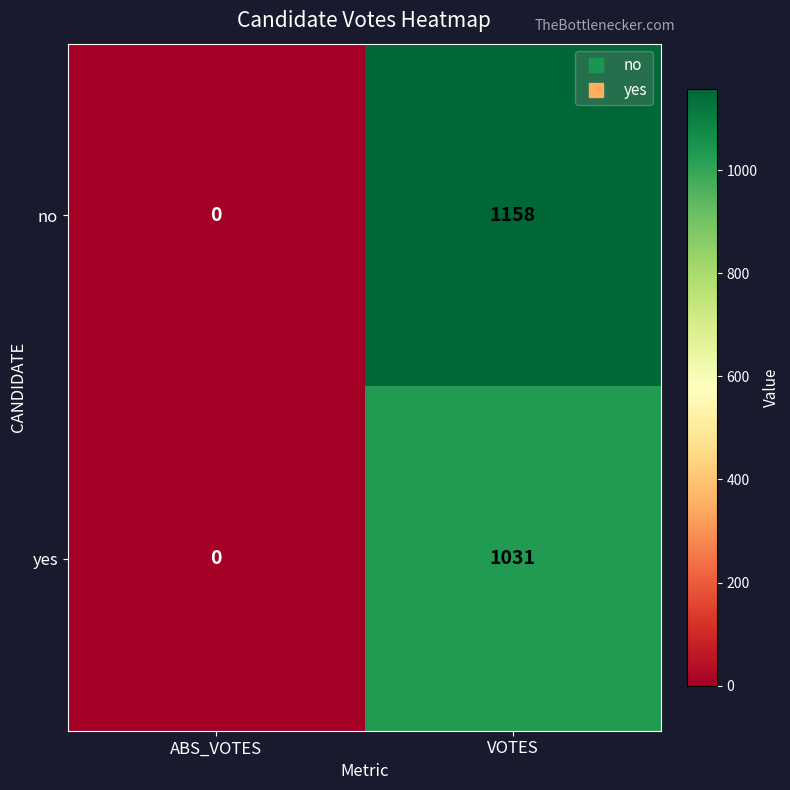

Which label corresponds to the smallest value in the chart?

ABS_VOTES